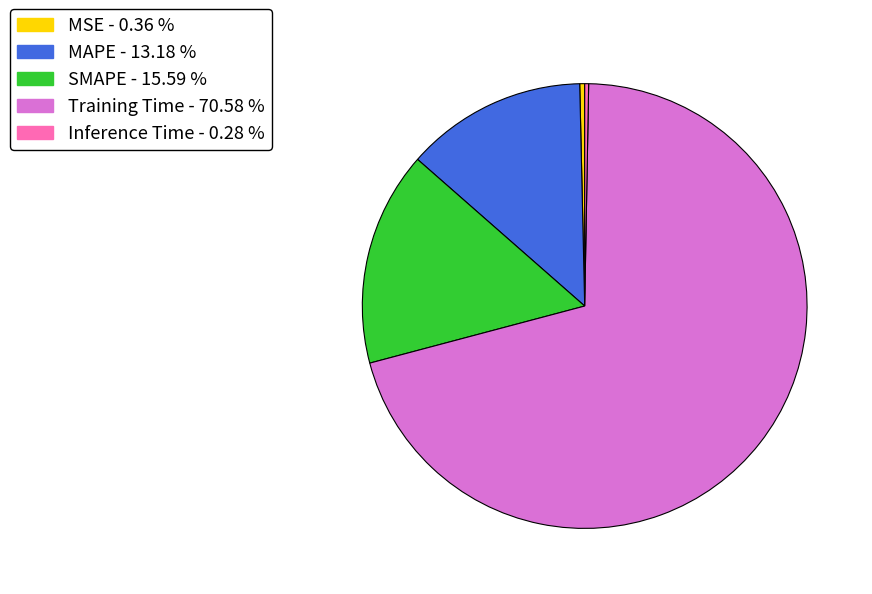

Is there any slice that represents more than half of the pie?

Yes